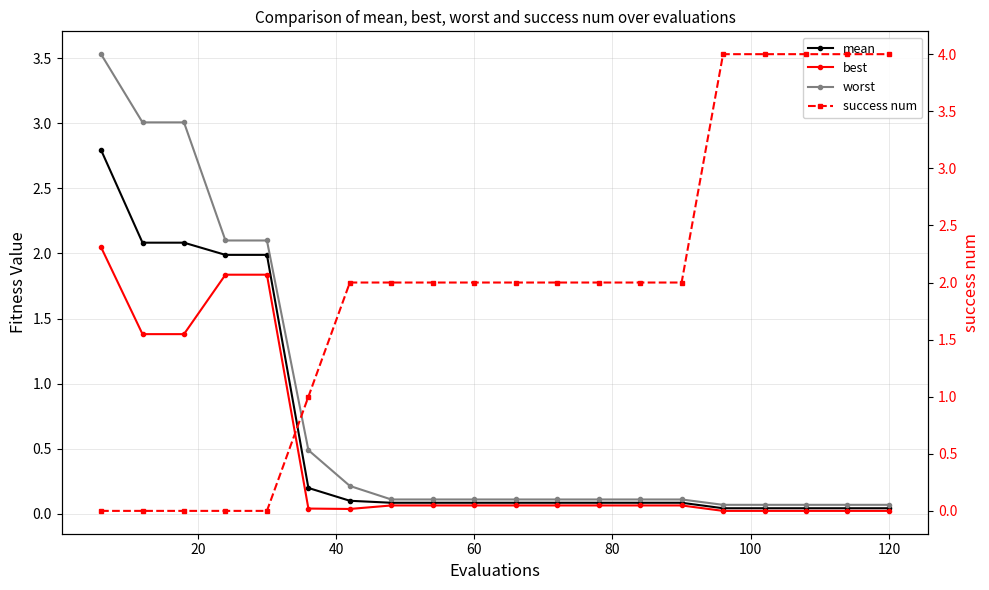

What is the difference between the maximum and minimum values in the worst series?

3.5